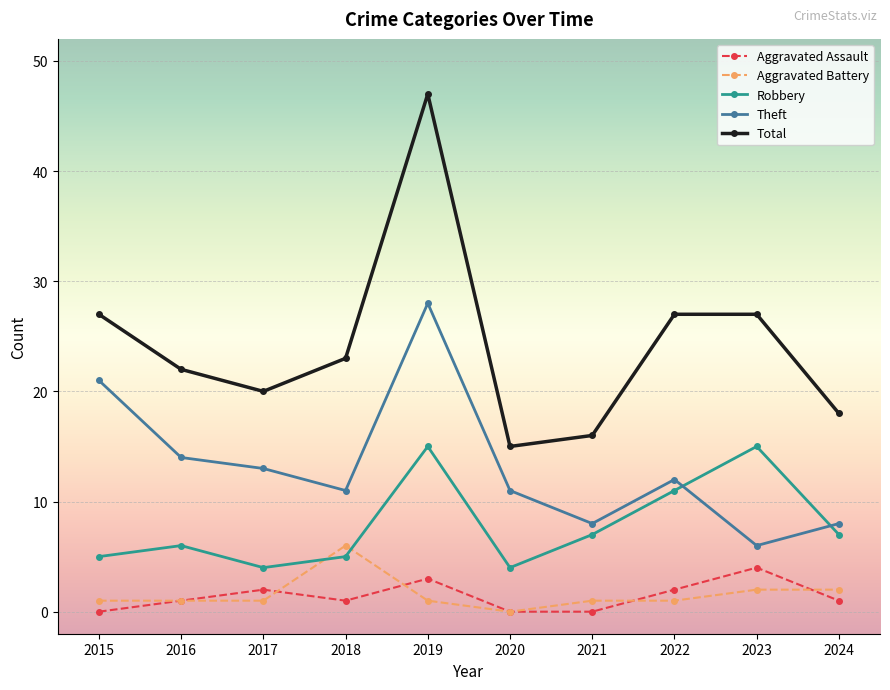

At how many categories does at least one series exceed 5?

10